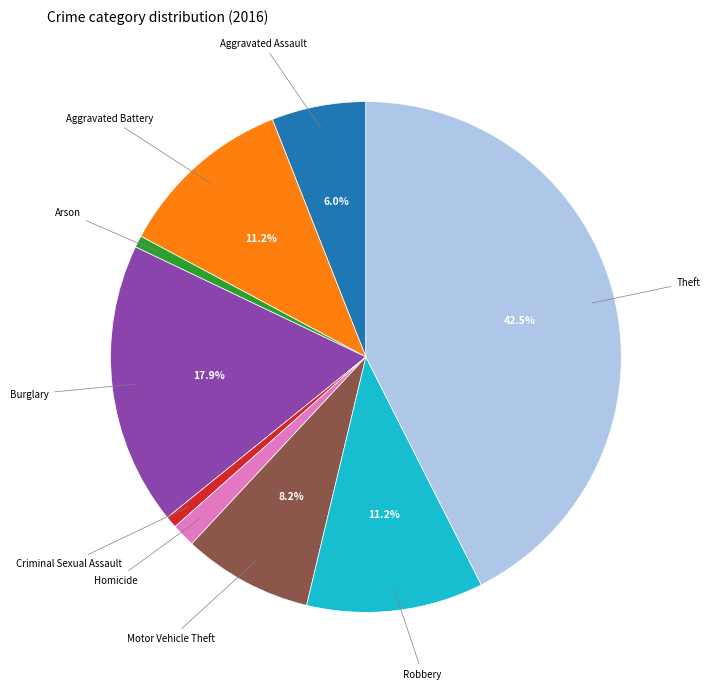

Is there any slice that represents more than half of the pie?

No